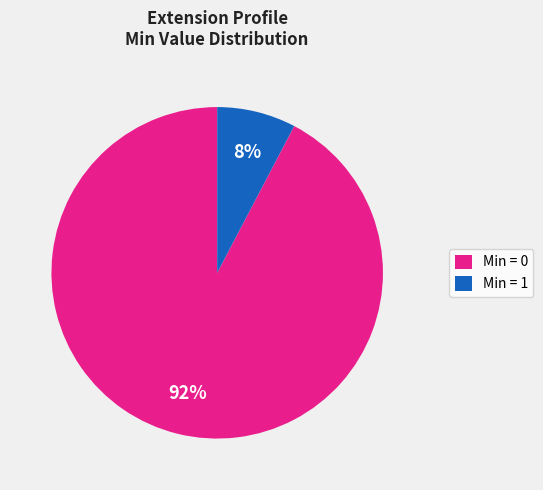

The Min = 0 slice represents 92% of the pie. True or false?

True